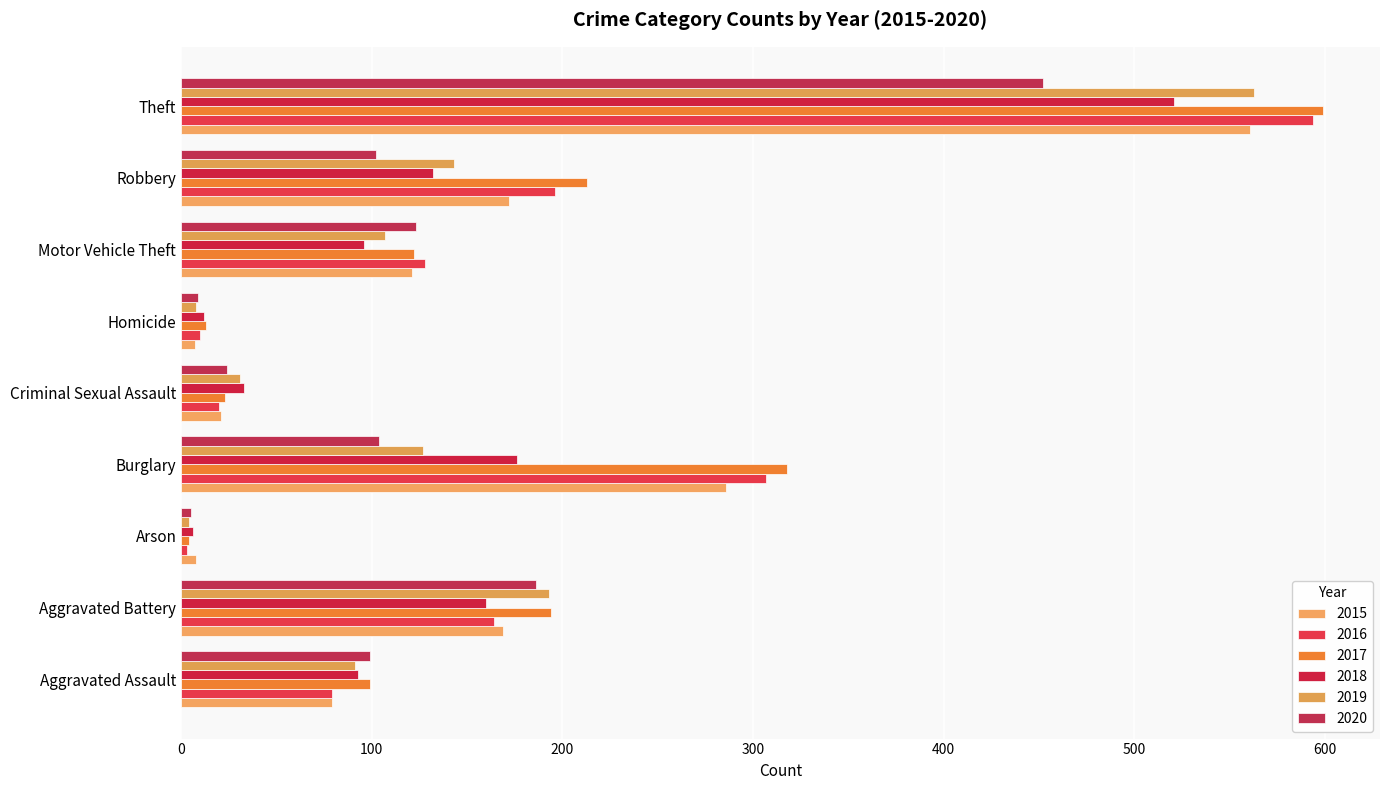

How many data points in 2018 are less than 96?

4